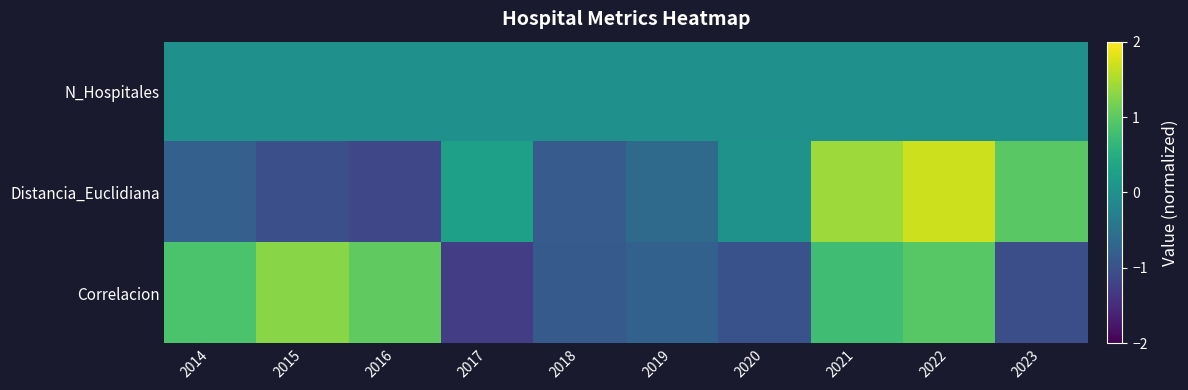

Reading left to right, transcribe all the data shown in this chart.

N_Hospitales: 2014=0.0	2015=0.0	2016=0.0	2017=0.0	2018=0.0	2019=0.0	2020=0.0	2021=0.0	2022=0.0	2023=0.0
Distancia_Euclidiana: 2014=-0.8	2015=-1.0	2016=-1.1	2017=0.3	2018=-0.9	2019=-0.6	2020=0.1	2021=1.4	2022=1.7	2023=1.0
Correlacion: 2014=0.9	2015=1.3	2016=1.0	2017=-1.3	2018=-0.9	2019=-0.8	2020=-1.0	2021=0.8	2022=1.0	2023=-1.0